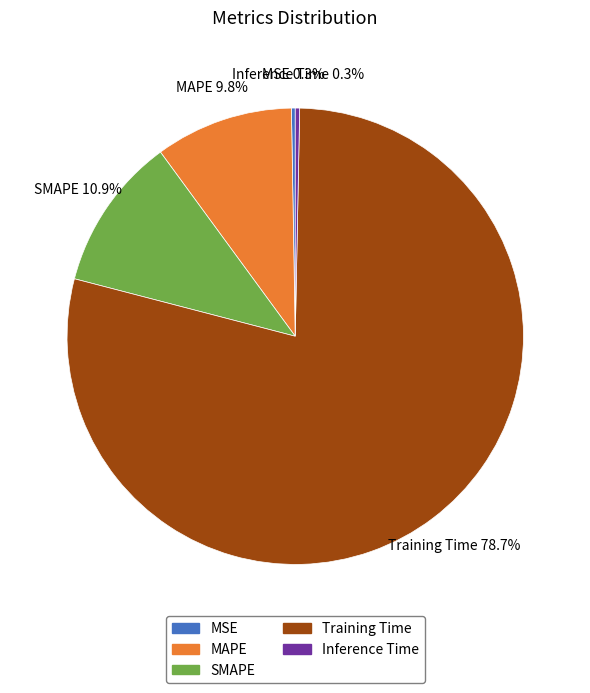

What percentage is the SMAPE slice, to the nearest percent?

11%